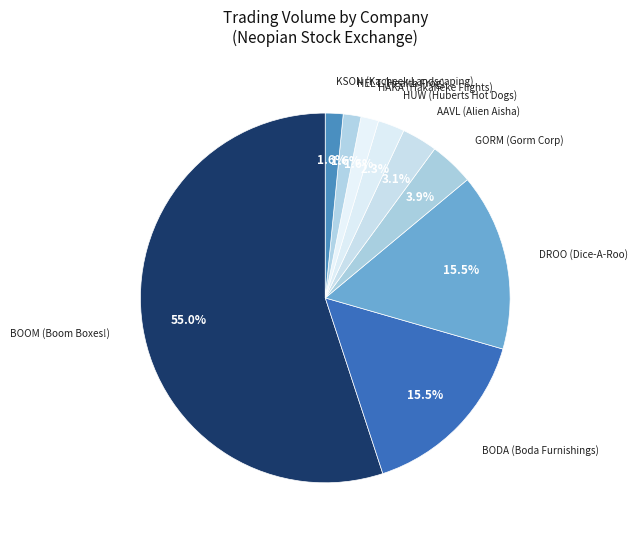

To the nearest percent, what percentage of the pie is AAVL (Alien Aisha)?

3%